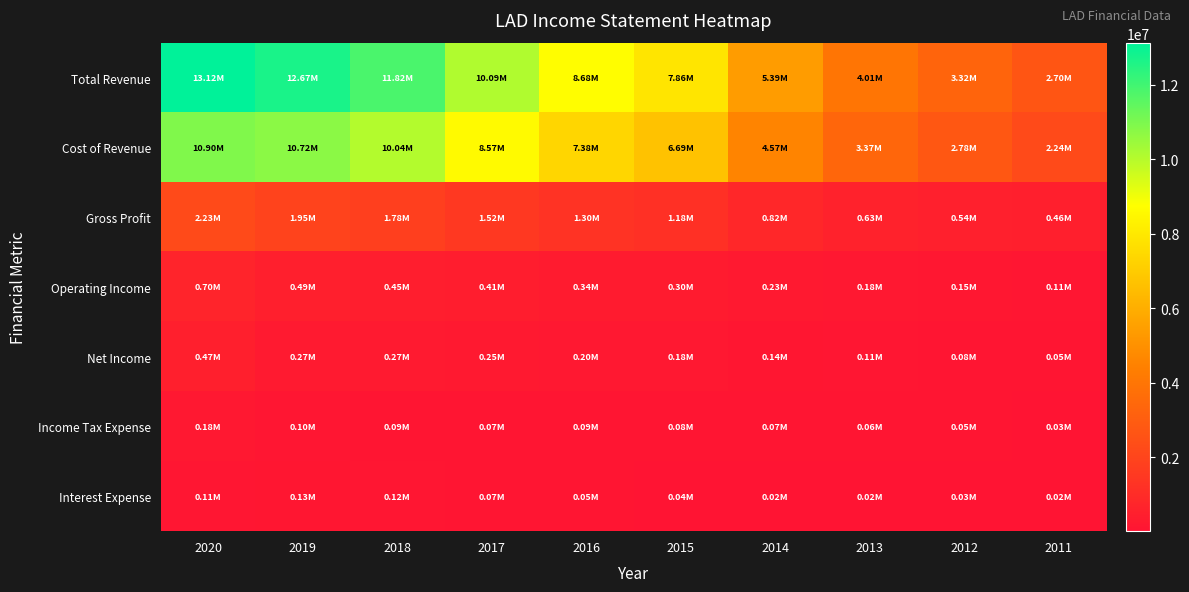

Reading left to right, what are all the values shown in this chart?

Total Revenue: 2020=13124300	2019=12672700	2018=11821400	2017=10086500	2016=8678200	2015=7864300	2014=5390300	2013=4005700	2012=3316500	2011=2699400
Cost of Revenue: 2020=10898700	2019=10718900	2018=10044400	2017=8570400	2016=7376800	2015=6688600	2014=4567000	2013=3374800	2012=2777200	2011=2241800
Gross Profit: 2020=2225600	2019=1953800	2018=1777000	2017=1516100	2016=1301300	2015=1175600	2014=823300	2013=631000	2012=539300	2011=457500
Operating Income: 2020=697100	2019=495000	2018=447000	2017=409000	2016=338400	2015=302700	2014=231900	2013=183500	2012=148400	2011=112000
Net Income: 2020=470300	2019=271500	2018=265700	2017=245200	2016=197100	2015=183000	2014=138700	2013=106000	2012=80400	2011=52000
Income Tax Expense: 2020=178200	2019=103900	2018=87600	2017=69000	2016=86500	2015=79700	2014=75000	2013=60600	2012=49100	2011=33400
Interest Expense: 2020=107500	2019=133400	2018=118300	2017=74100	2016=48400	2015=38300	2014=23900	2013=19500	2012=32400	2011=23500